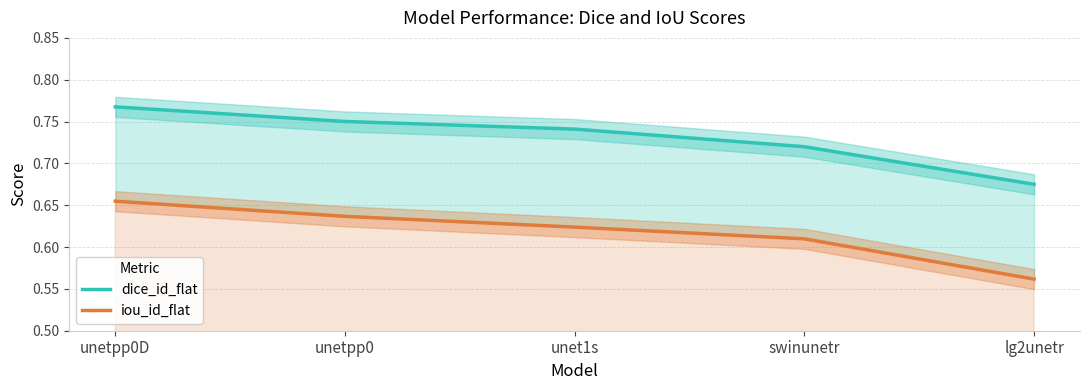

Reading left to right, transcribe all the data shown in this chart.

dice_id_flat: 0.8	0.8	0.7	0.7	0.7
iou_id_flat: 0.7	0.6	0.6	0.6	0.6